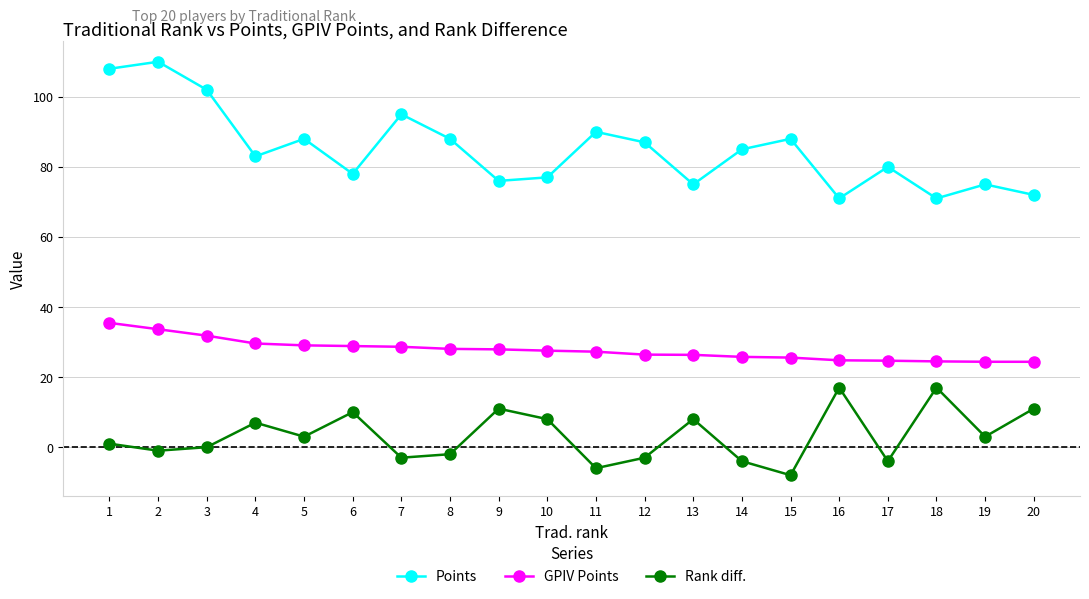

The Points series shows 49.2 at 17. True or false?

False